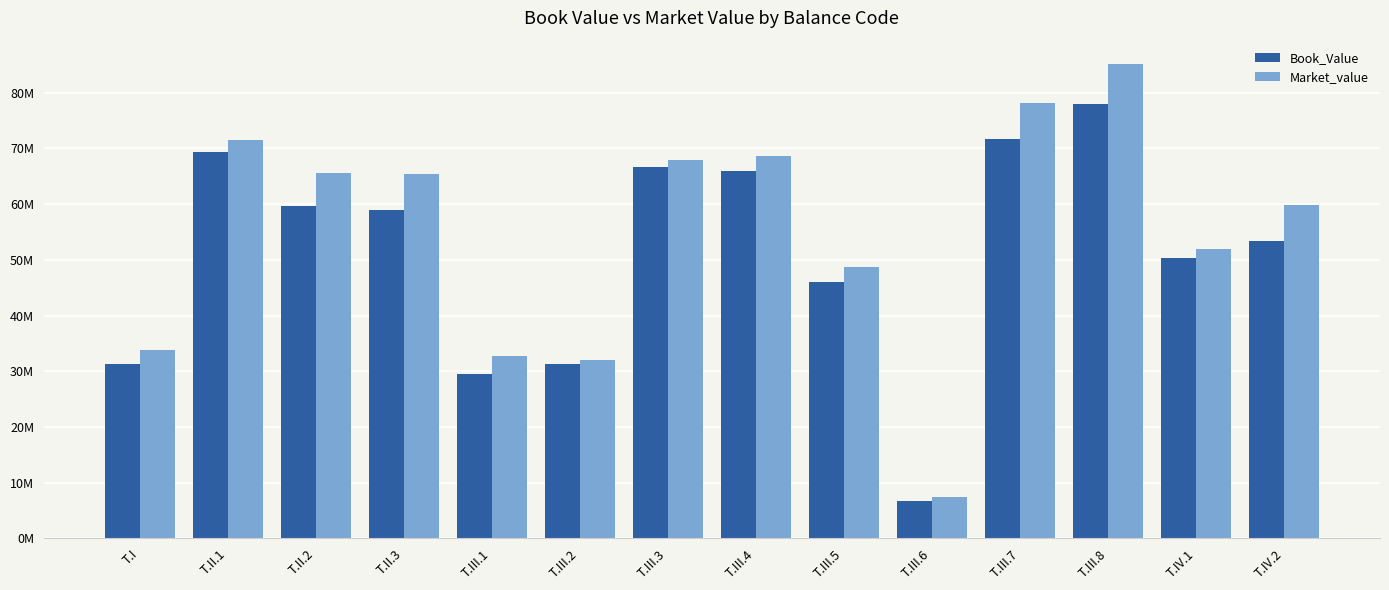

At T.II.2, list the series in order from smallest to largest.

Book_Value, Market_value